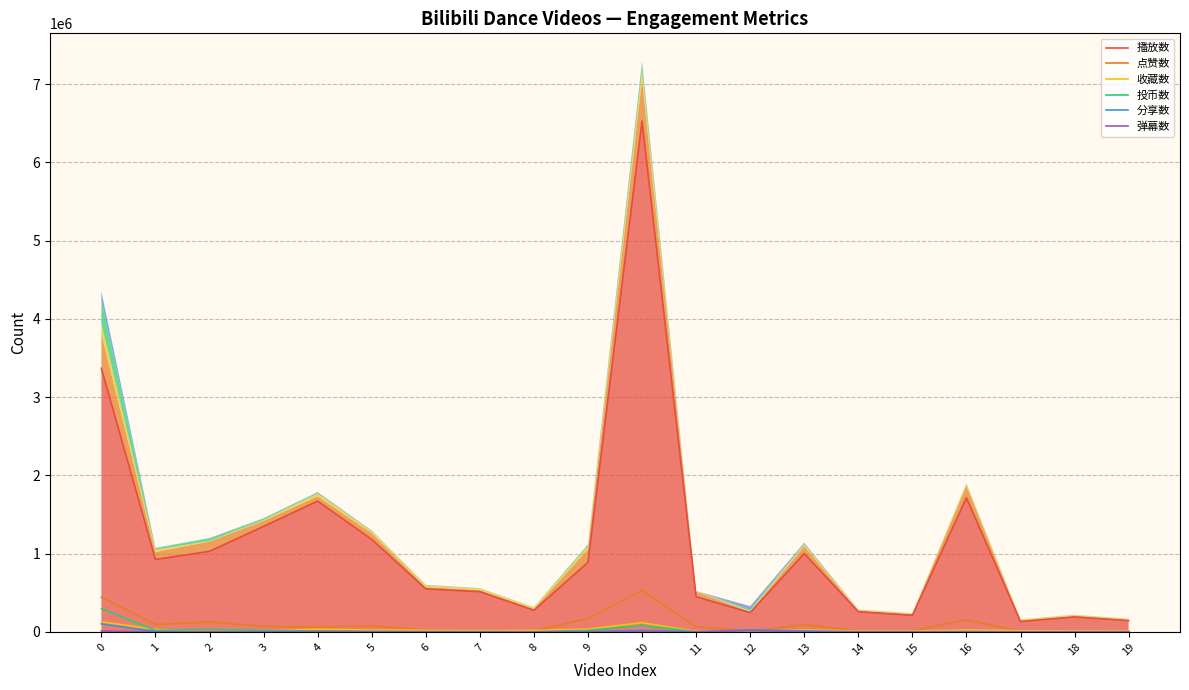

How many values in the 分享数 series exceed 2103?

9